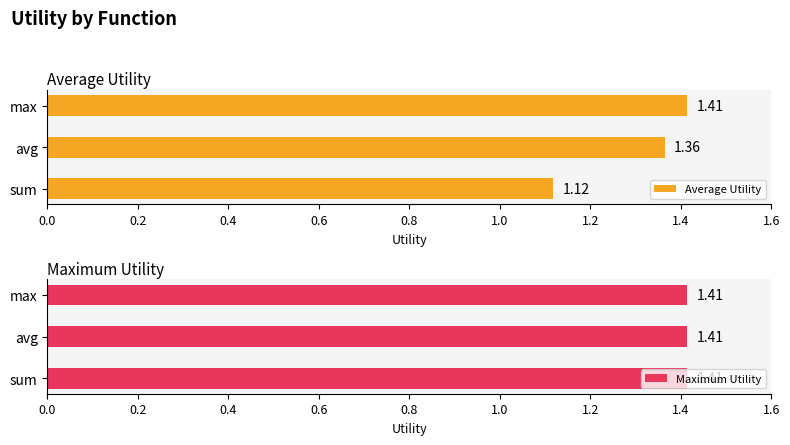

List the labels in order of Average Utility value, largest first.

max, avg, sum